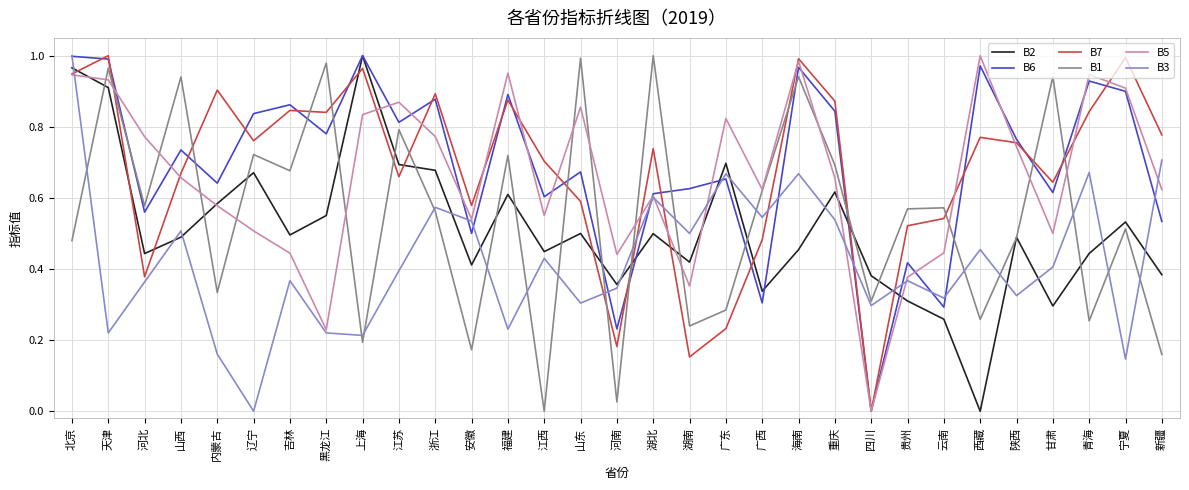

At which category is the sum across all series the highest?

北京